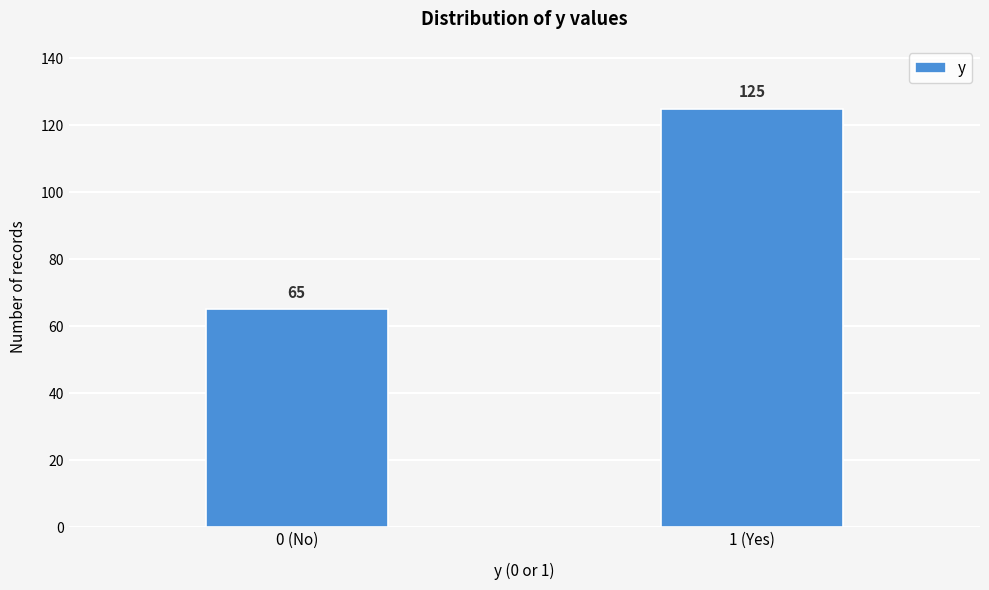

Reading left to right, extract all data points from this chart.

0 (No)=65	1 (Yes)=125